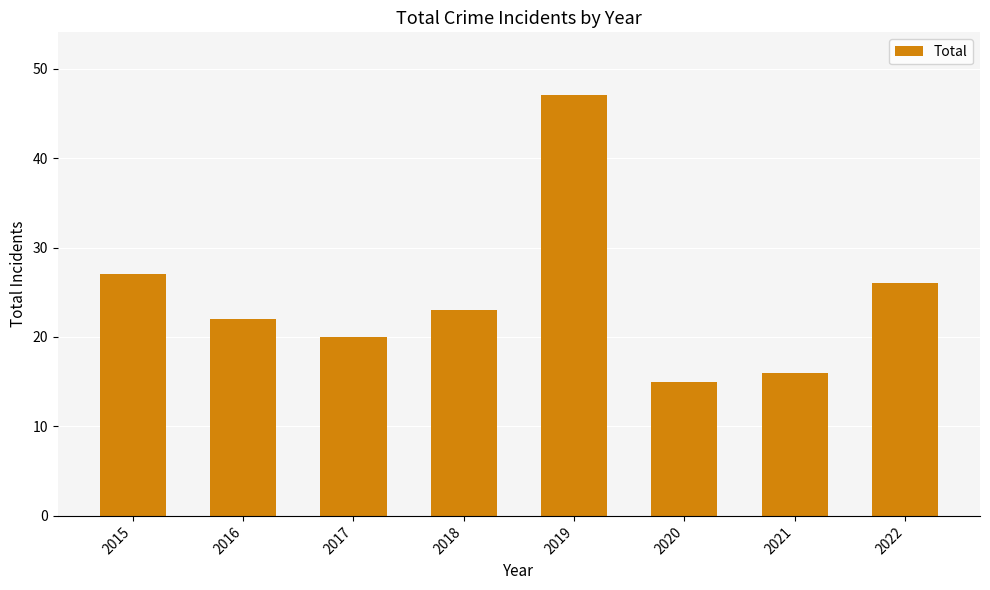

List the labels in order of value, smallest first.

2020, 2021, 2017, 2016, 2018, 2022, 2015, 2019